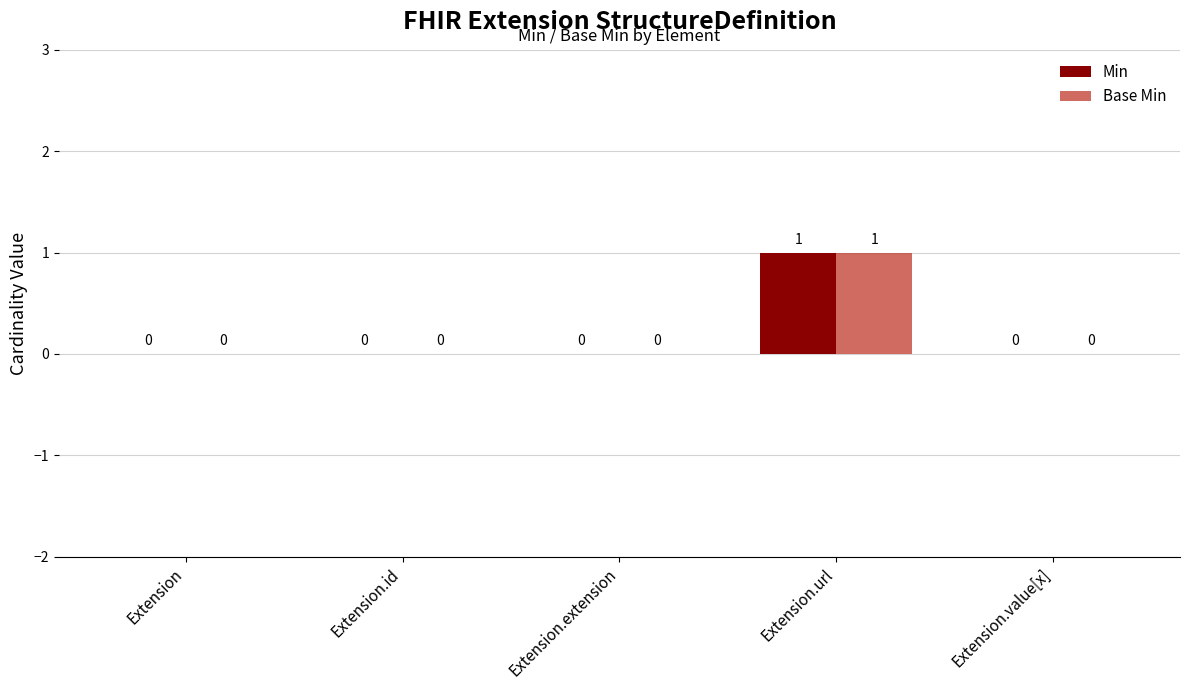

True or false: Base Min has a value of 0 at Extension.value[x].

True